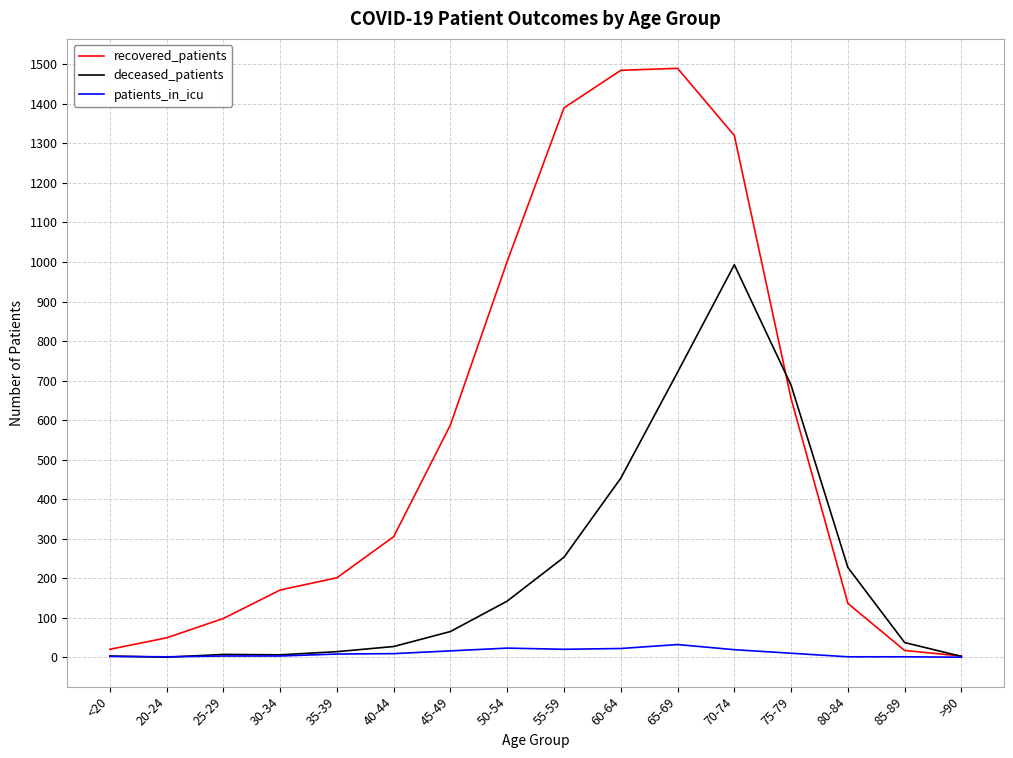

Which series has the largest total across all categories?

recovered_patients